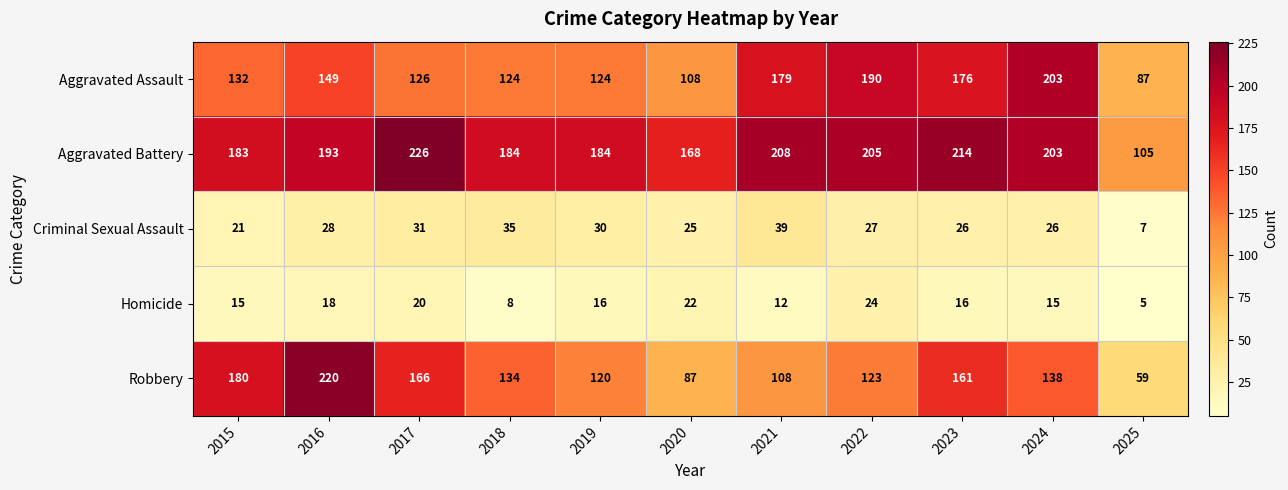

Is it true that Criminal Sexual Assault equals 39 at 2021?

True